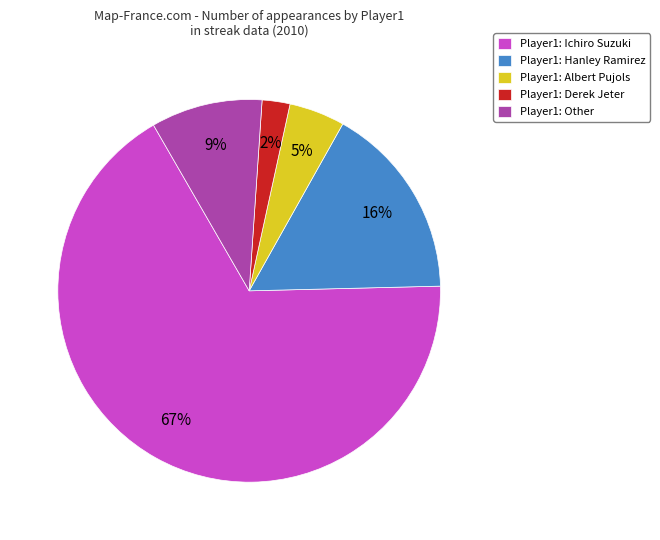

Rank the categories by value from lowest to highest.

Player1: Derek Jeter, Player1: Albert Pujols, Player1: Other, Player1: Hanley Ramirez, Player1: Ichiro Suzuki